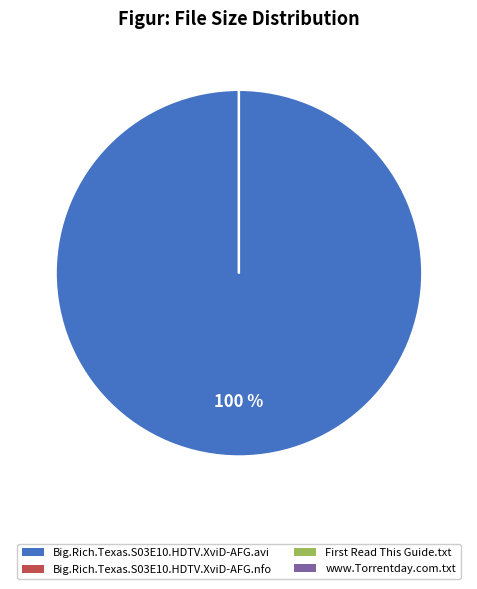

Which slice is the largest?

Big.Rich.Texas.S03E10.HDTV.XviD-AFG.avi